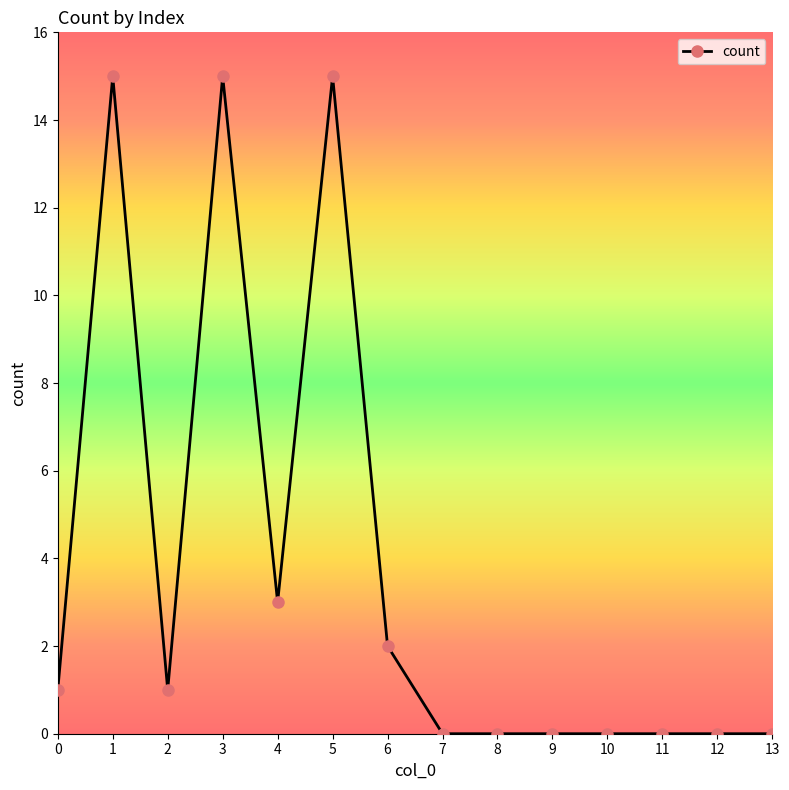

What is the difference between the values at 9 and 2?

1